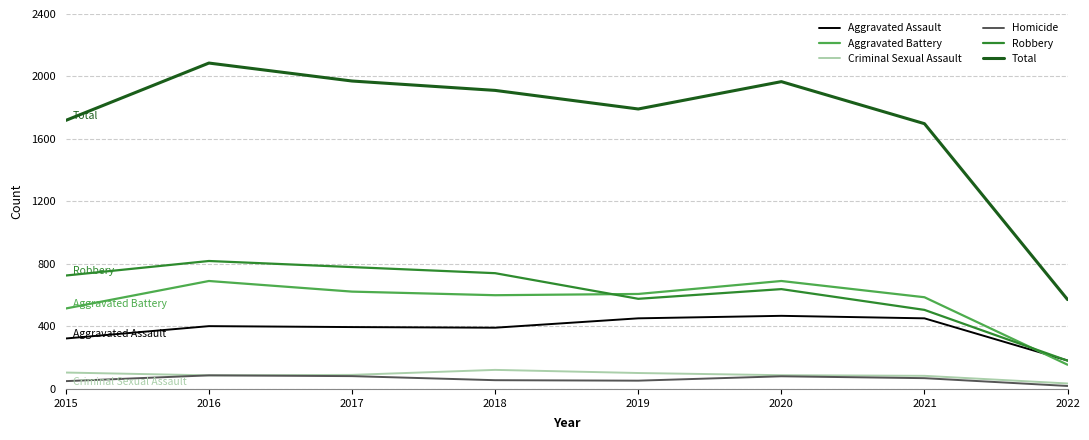

What is the total value across all series at 2015?

3438